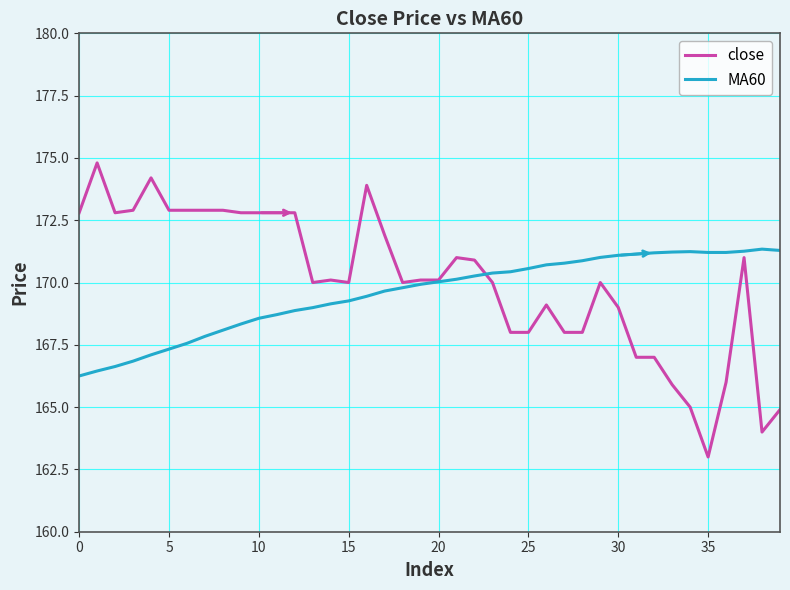

Rank the series by their maximum value, from highest to lowest.

close, MA60